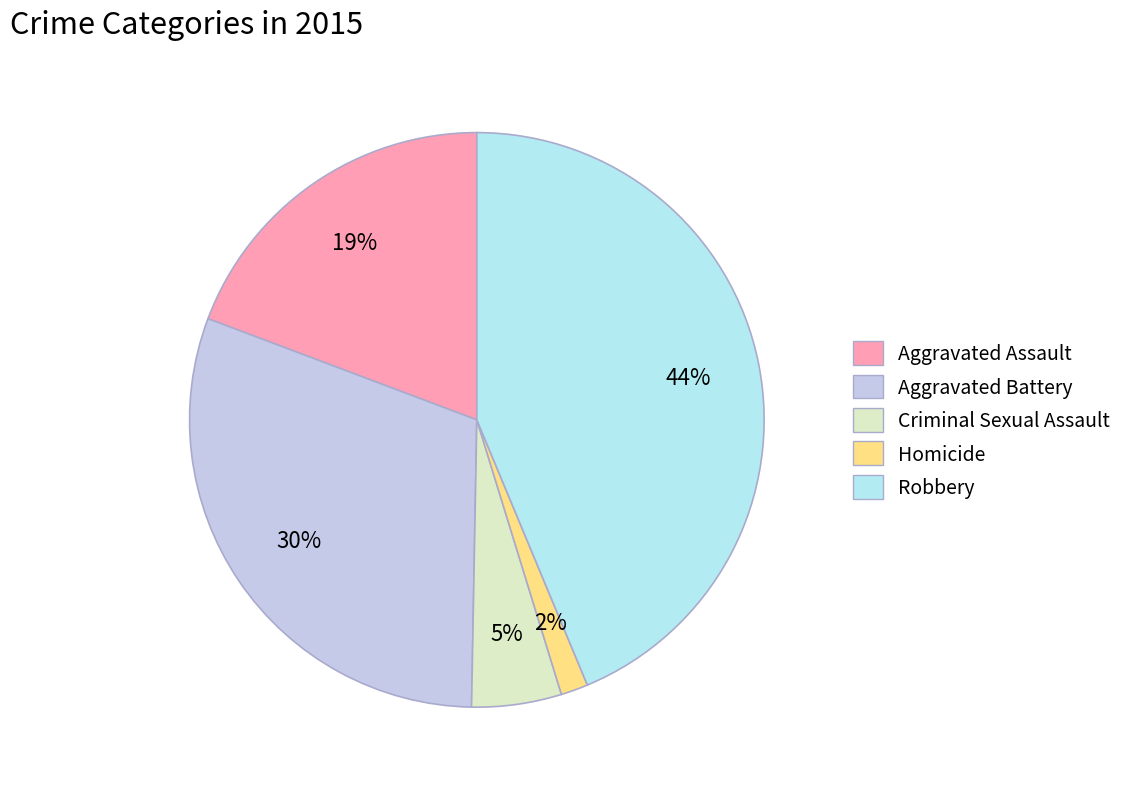

What percentage is the Aggravated Assault slice, to the nearest percent?

19%